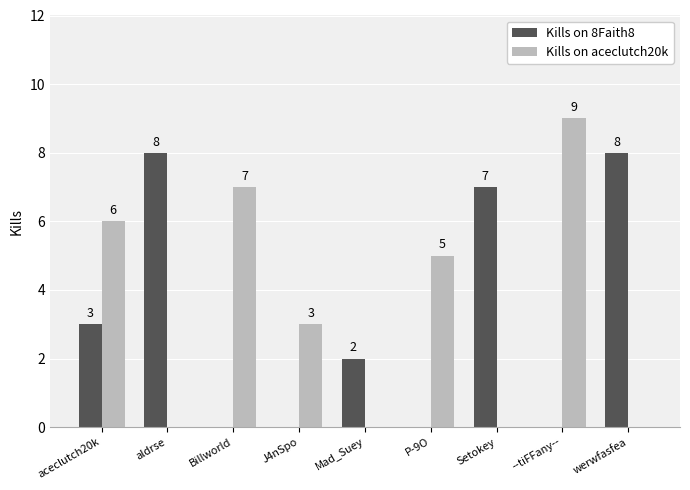

Is the value of Kills on aceclutch20k at J4nSpo greater than the value of Kills on 8Faith8 at P-9O?

Yes